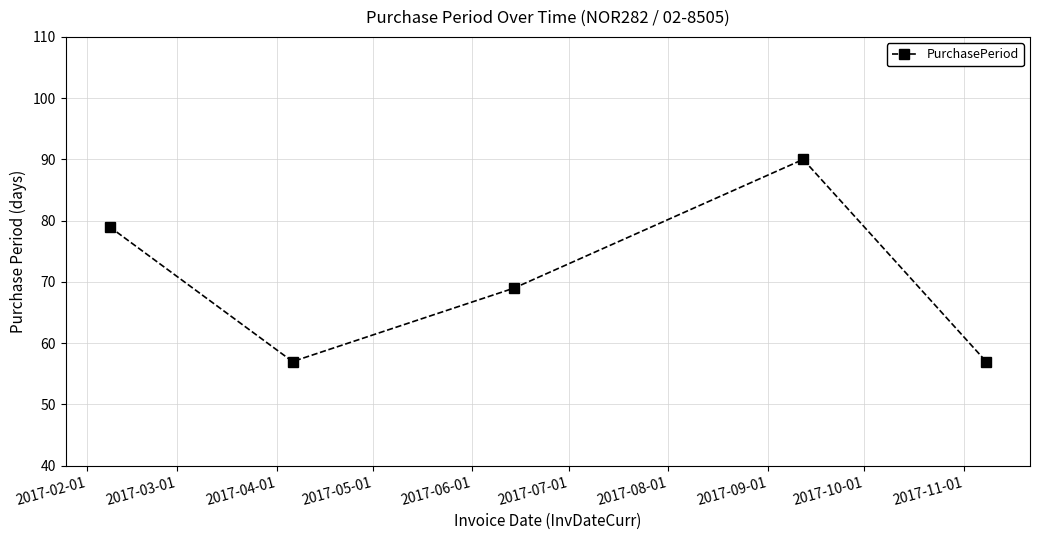

What is the sum of all values?

352